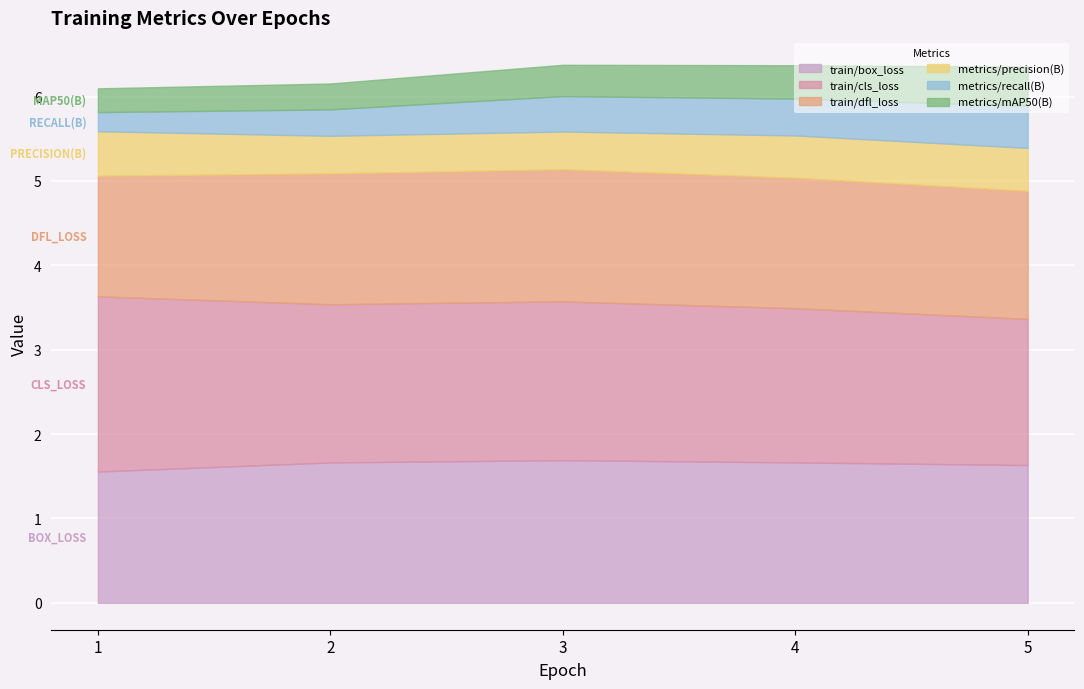

Which series changed the most between 1 and 4?

train/cls_loss